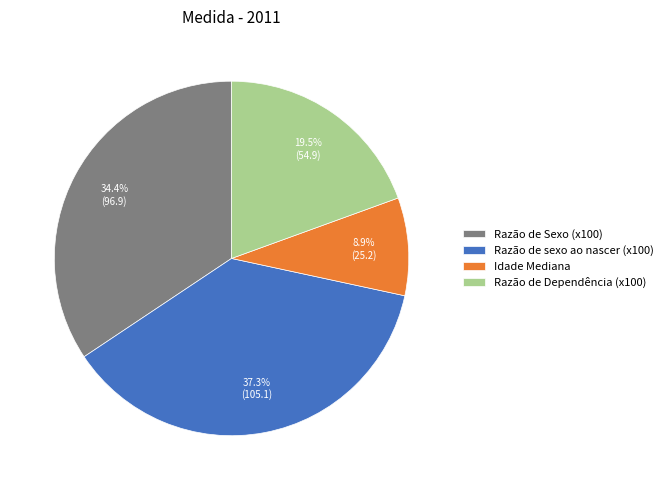

To the nearest percent, what is the difference between the largest and smallest slice percentages?

28%